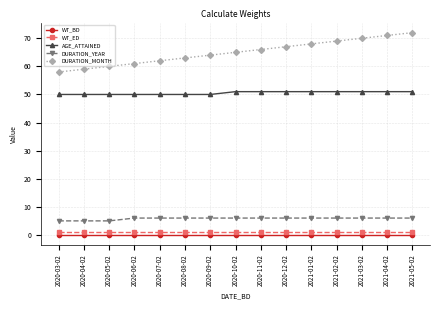

Between 2021-02-02 and 2021-05-02, which series saw the biggest shift?

DURATION_MONTH